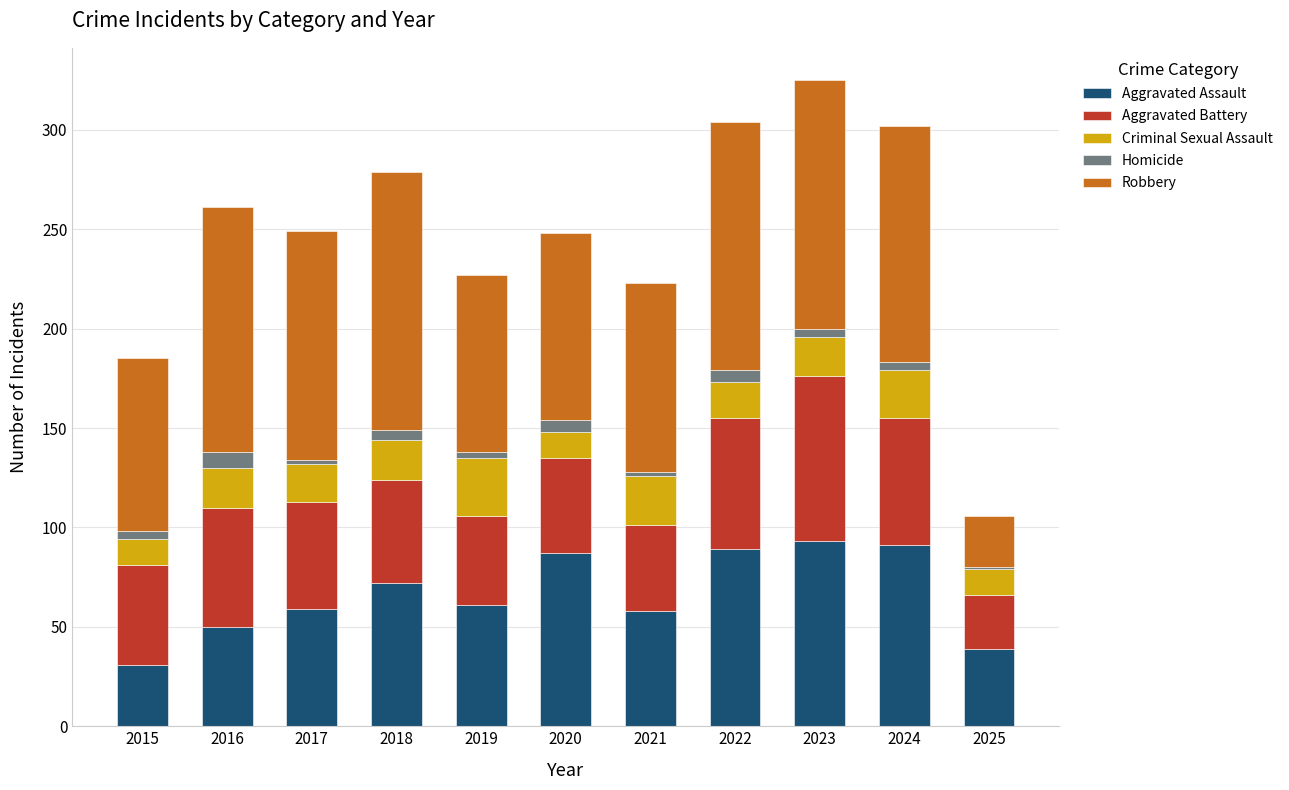

What is the maximum value for Aggravated Assault?

93